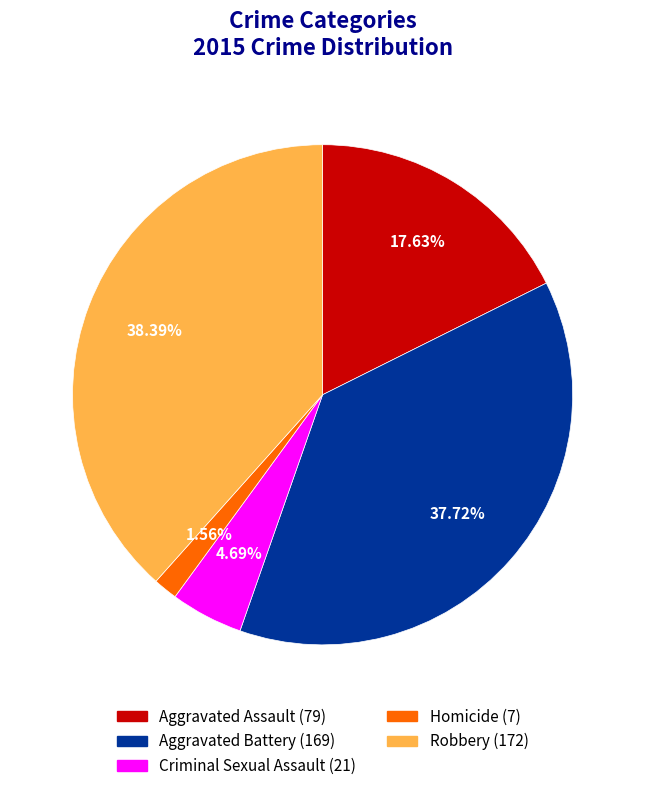

Which category has the biggest portion of the pie?

Robbery